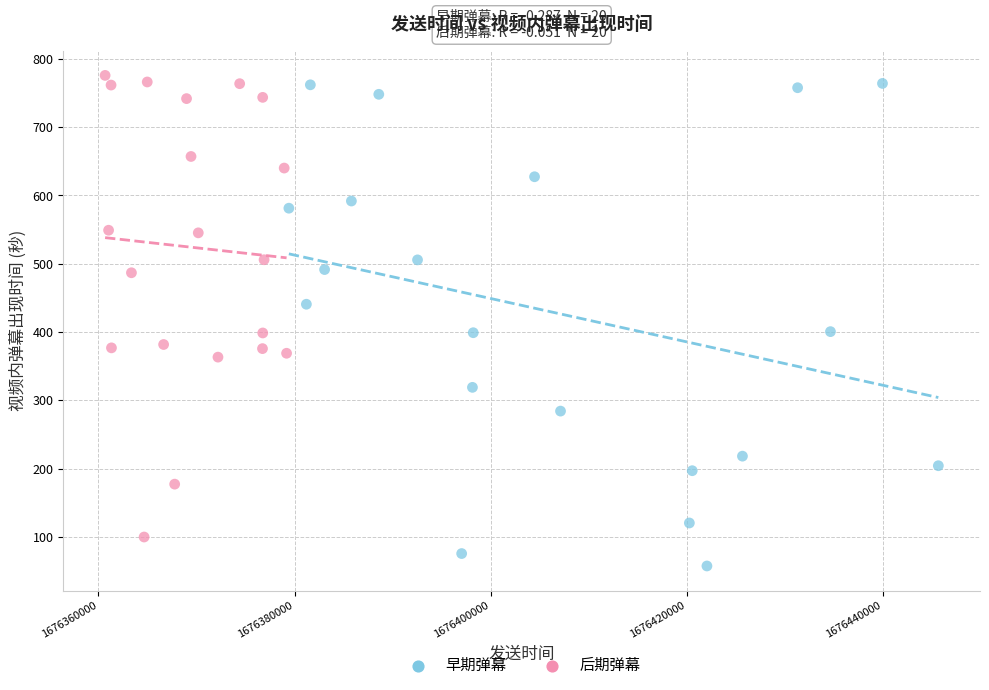

What are all the series names shown in the legend?

早期弹幕, 后期弹幕